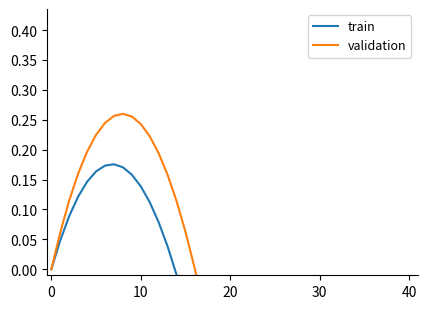

How many values in the validation series are below 0?

23